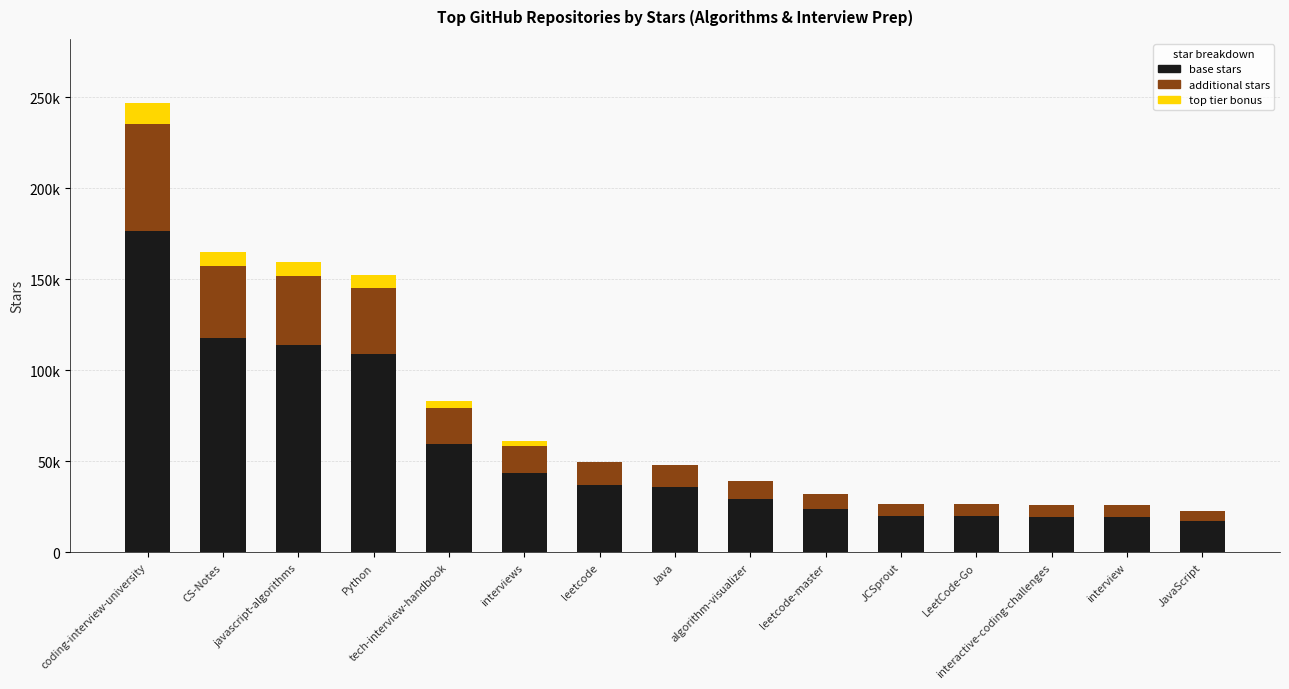

True or false: top tier bonus has a value of 9835 at Python.

False